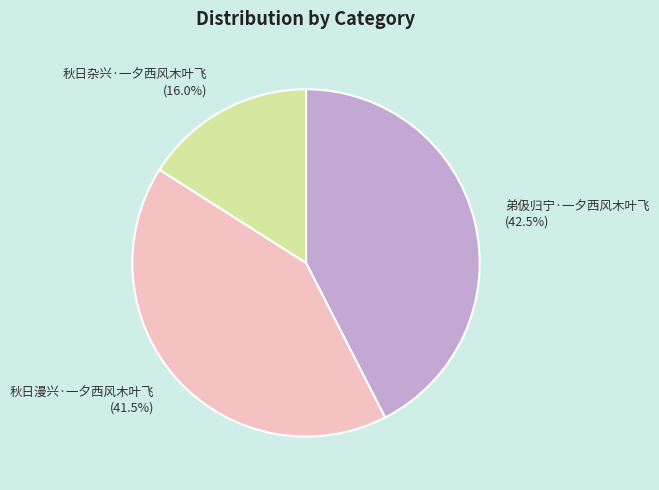

Combined, do 秋日漫兴·一夕西风木叶飞 (41.5%) and 弟伋归宁·一夕西风木叶飞 (42.5%) account for over 50%?

Yes